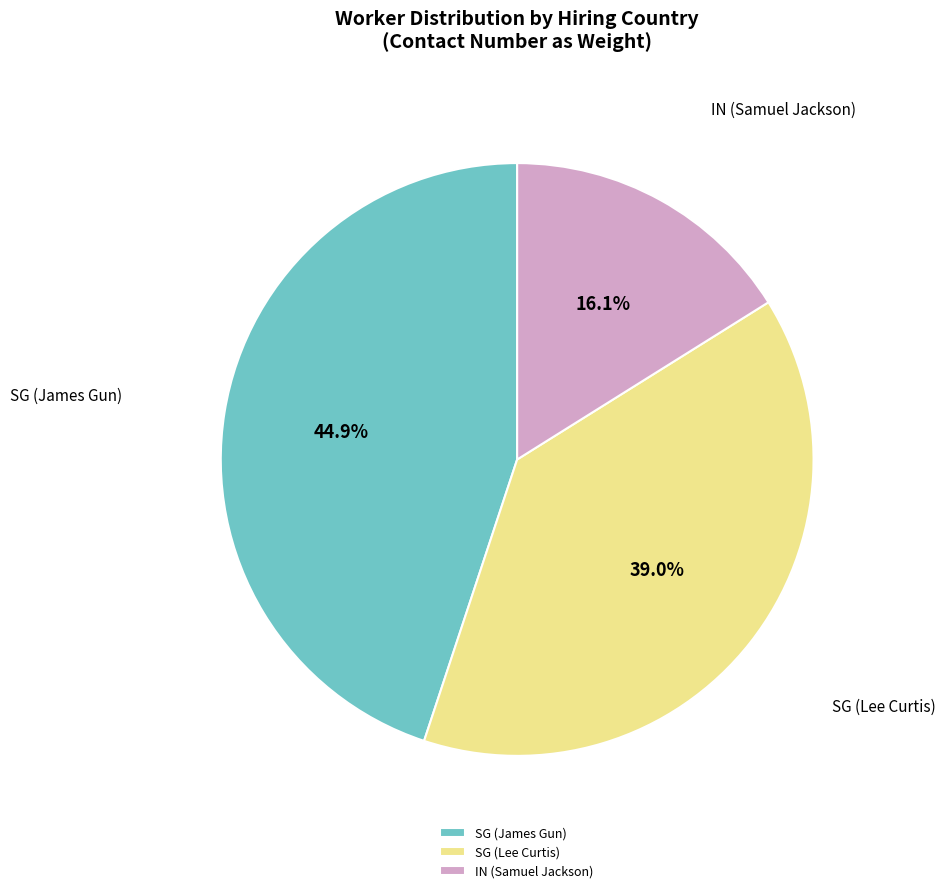

What is the largest slice in the pie chart?

SG (James Gun)